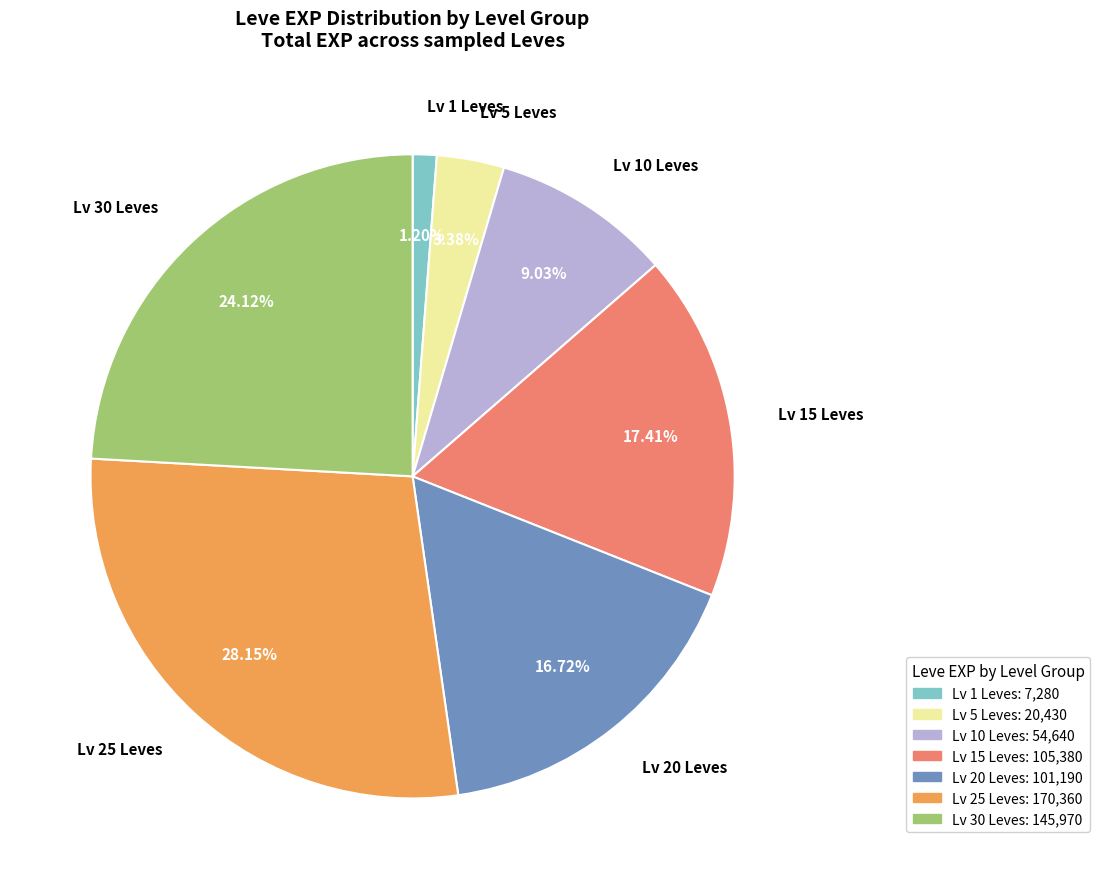

Which category has the smallest portion of the pie?

Lv 1 Leves: 7,280